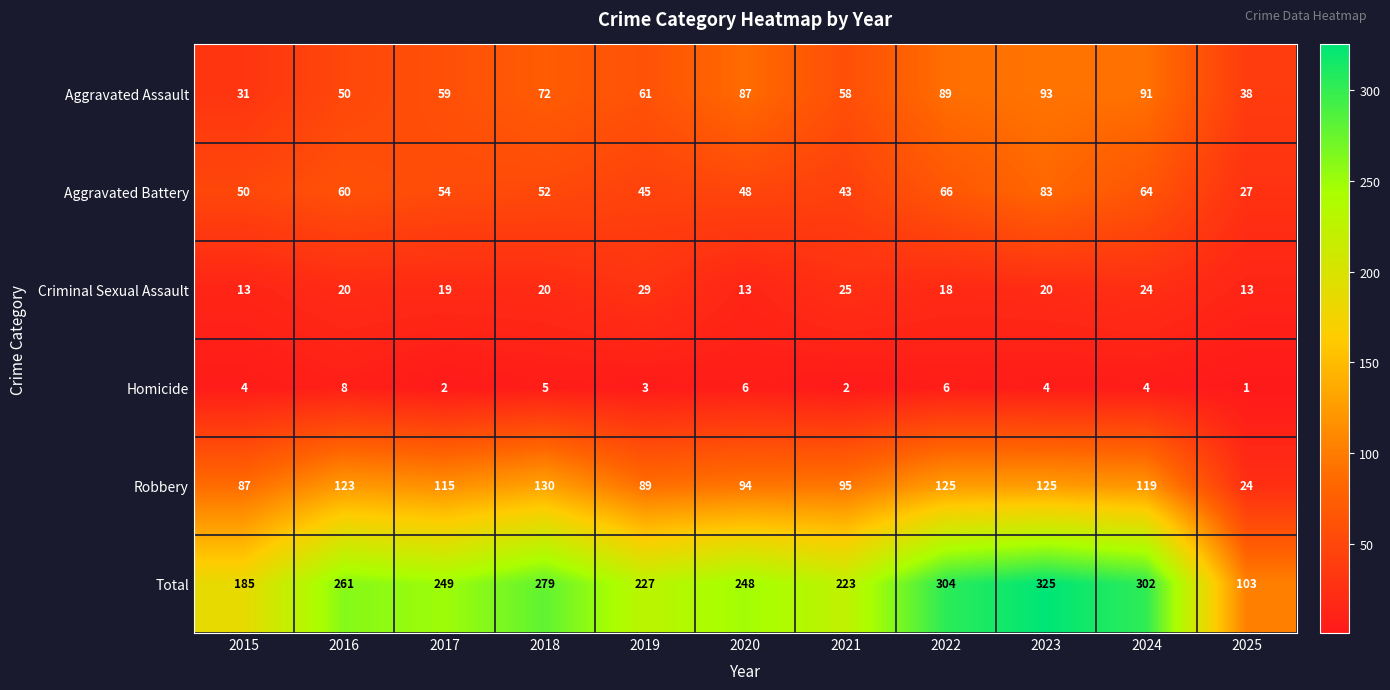

List the series in order of their peak value, lowest first.

Homicide, Criminal Sexual Assault, Aggravated Battery, Aggravated Assault, Robbery, Total